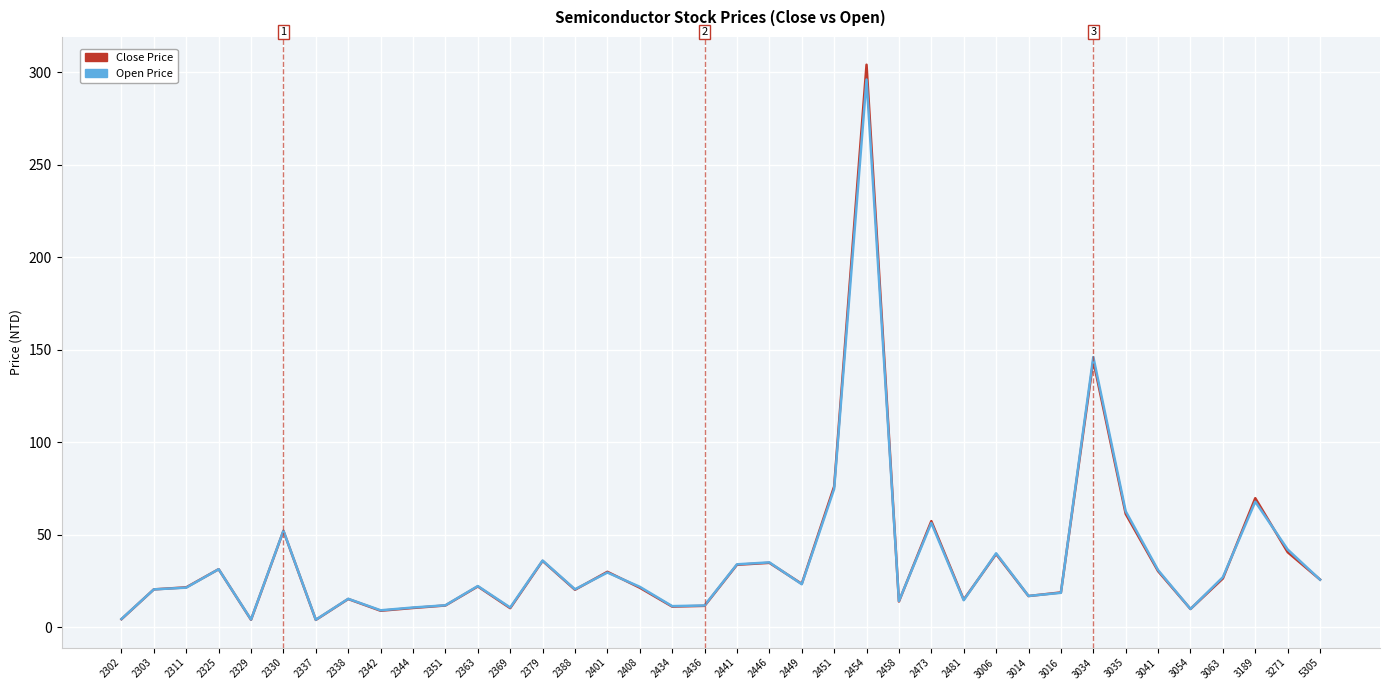

At which label is Open Price closest to 150?

3034